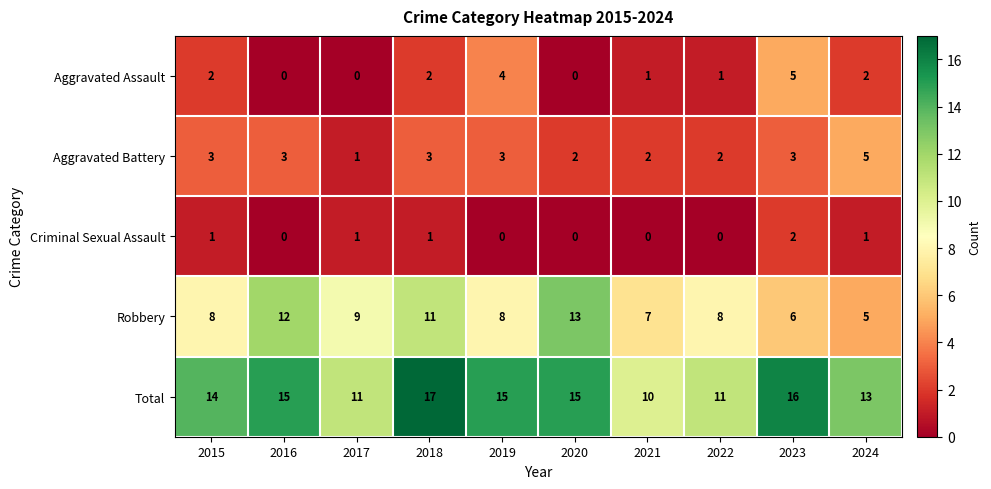

At which label is Robbery closest to 9?

2017